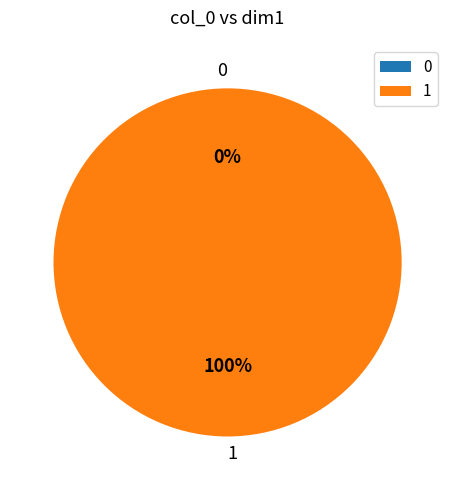

What is the total percentage of 1 and 0?

100.0%